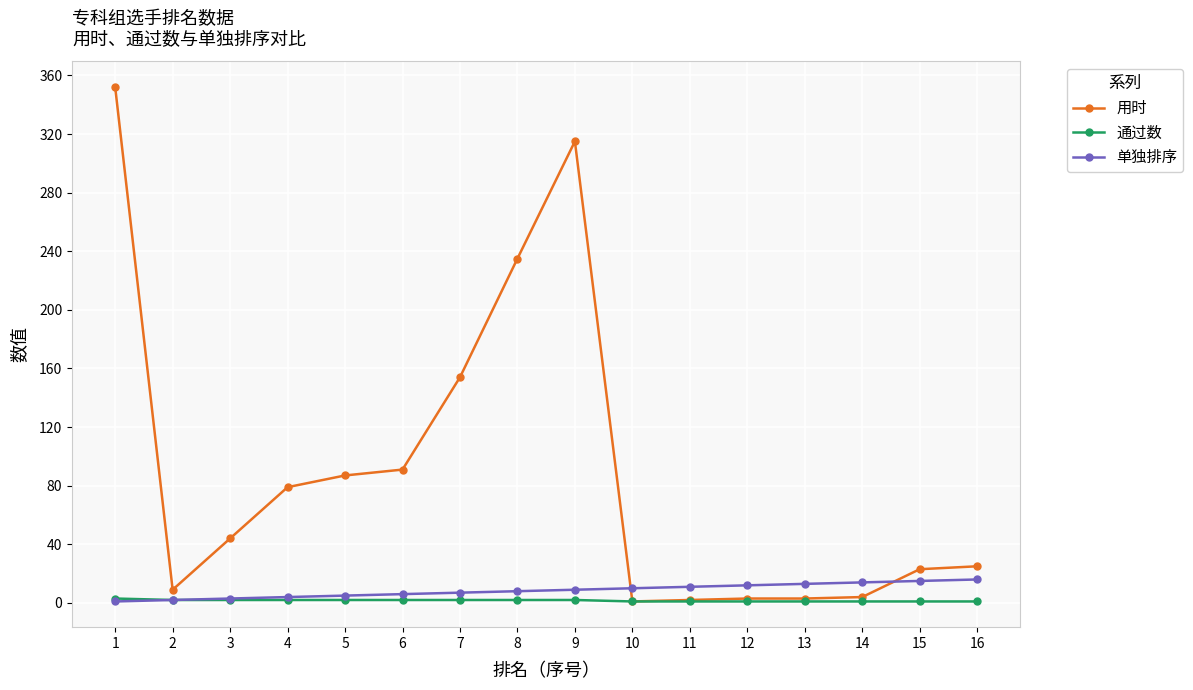

Where does the 用时 series first go above 44?

1